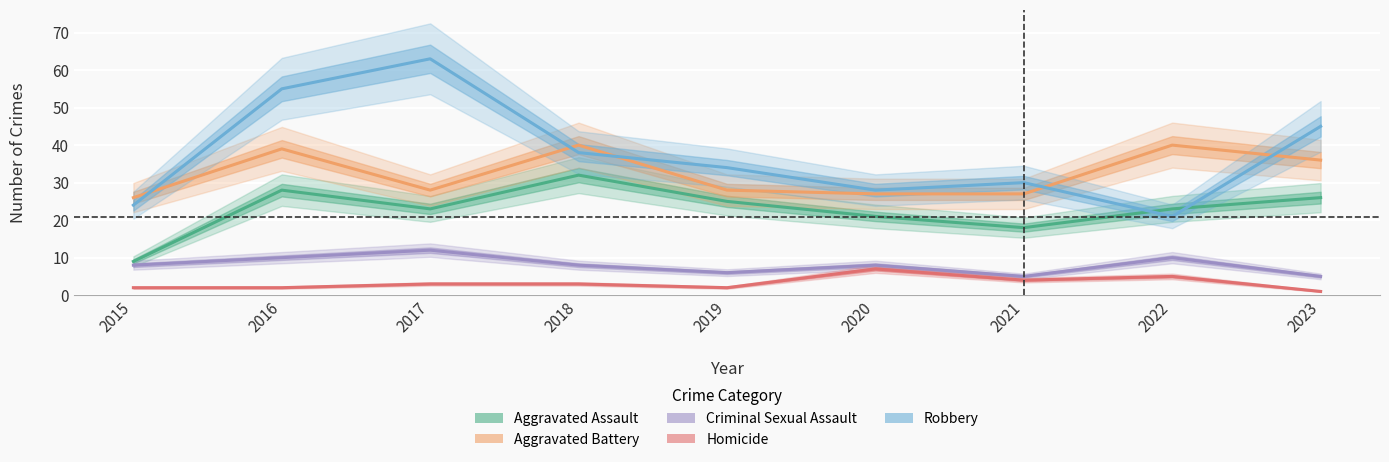

Reading left to right, extract all data points from this chart.

Aggravated Assault: 2015=9	2016=28	2017=23	2018=32	2019=25	2020=21	2021=18	2022=23	2023=26
Aggravated Battery: 2015=26	2016=39	2017=28	2018=40	2019=28	2020=27	2021=27	2022=40	2023=36
Criminal Sexual Assault: 2015=8	2016=10	2017=12	2018=8	2019=6	2020=8	2021=5	2022=10	2023=5
Homicide: 2015=2	2016=2	2017=3	2018=3	2019=2	2020=7	2021=4	2022=5	2023=1
Robbery: 2015=24	2016=55	2017=63	2018=38	2019=34	2020=28	2021=30	2022=21	2023=45